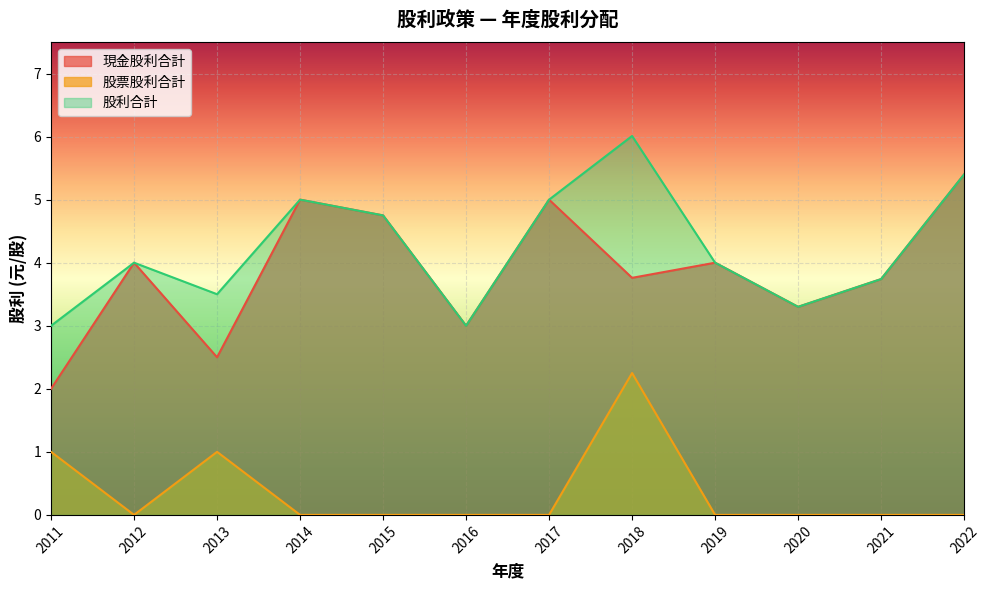

Is it true that 股利合計 equals 1.4 at 2013?

False